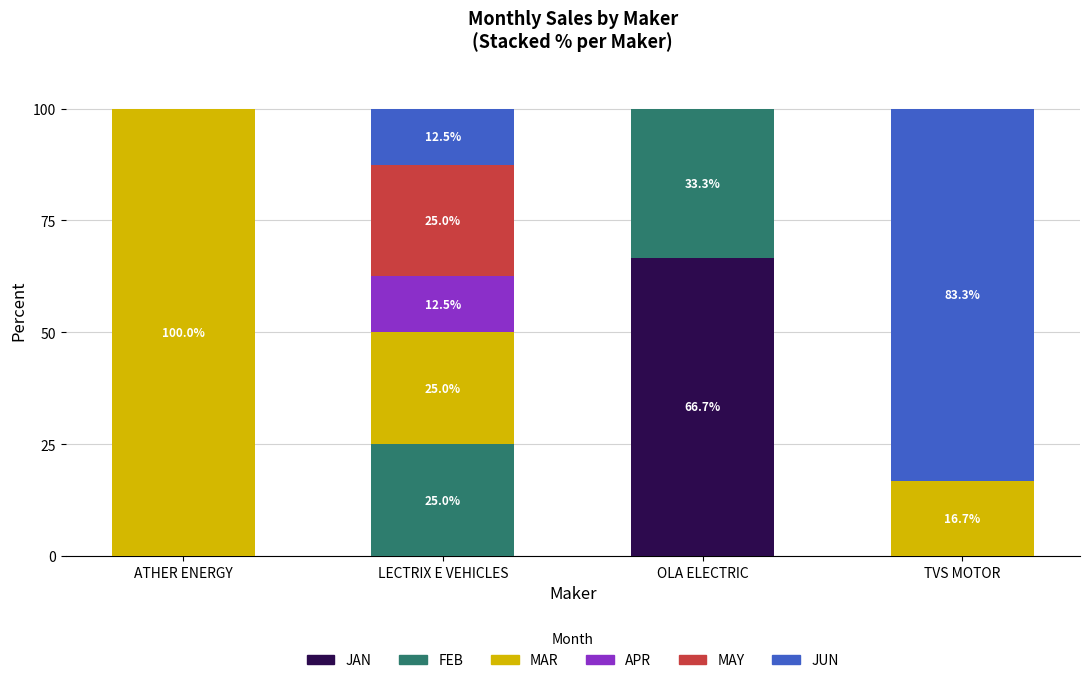

The JAN series shows 27.9 at LECTRIX E VEHICLES. True or false?

False